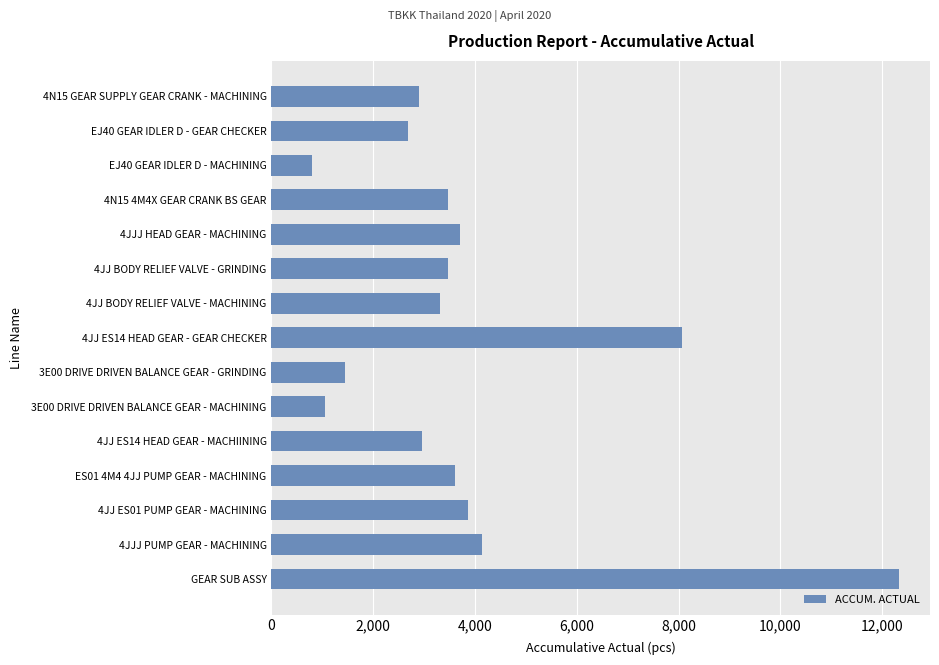

What is the minimum value shown in the chart?

795